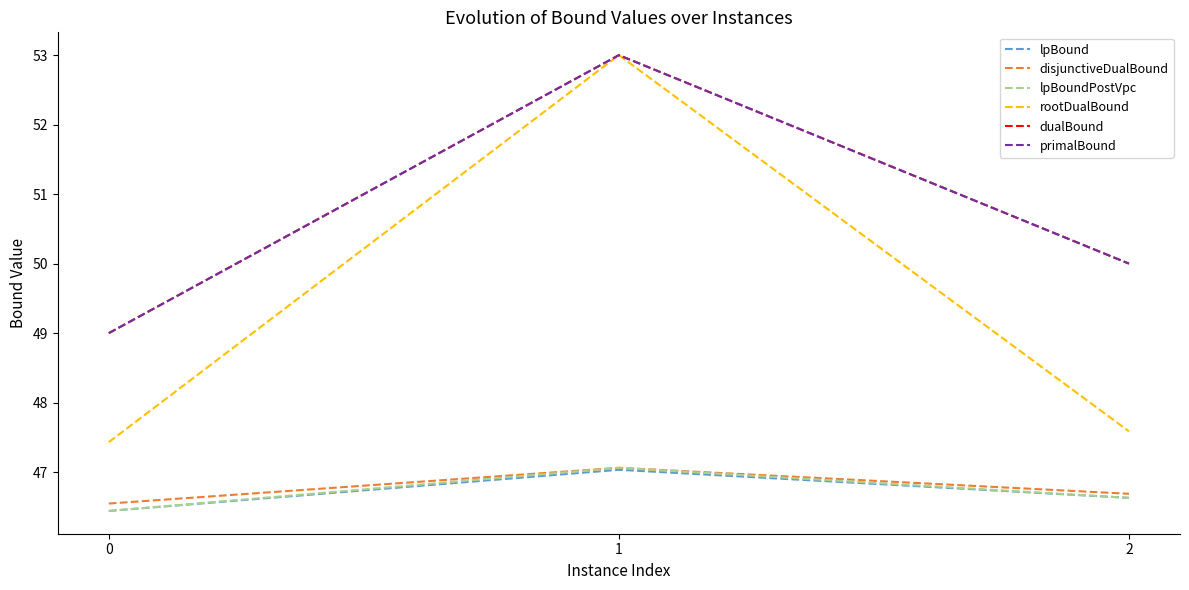

How many lines are shown in the chart?

6